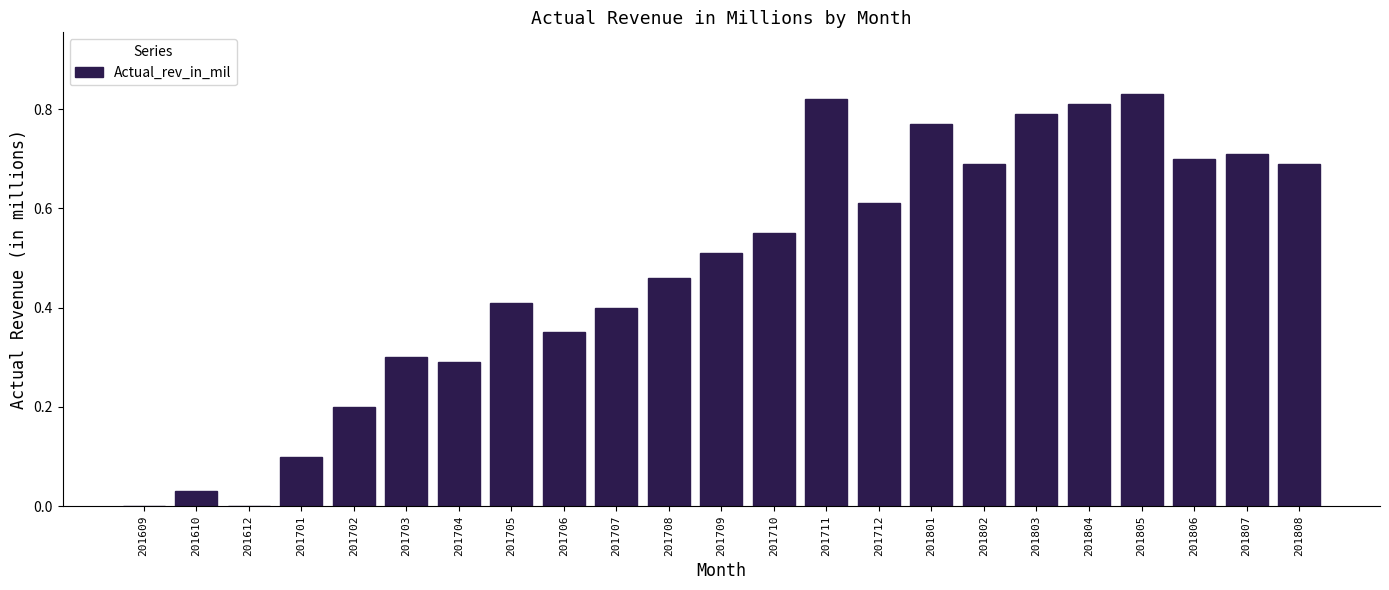

Which has a higher value, 201708 or 201712?

201712